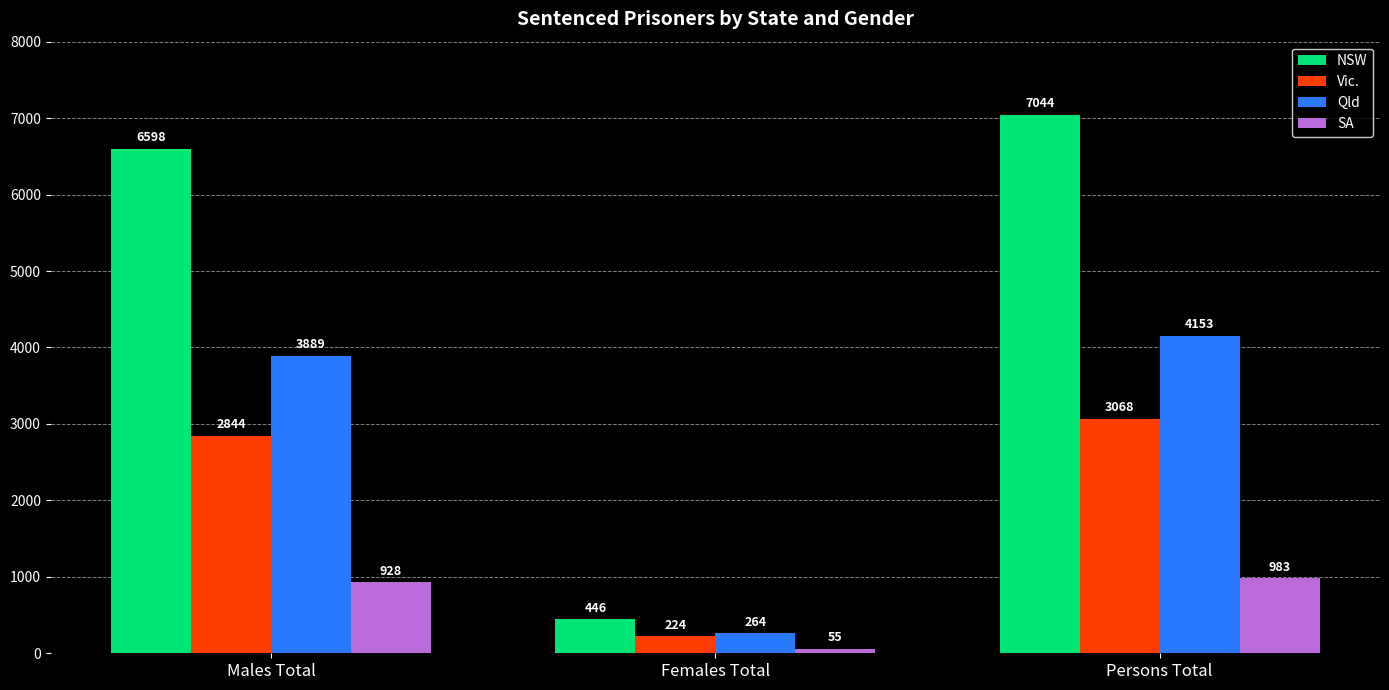

The SA series shows 928 at Males Total. True or false?

True